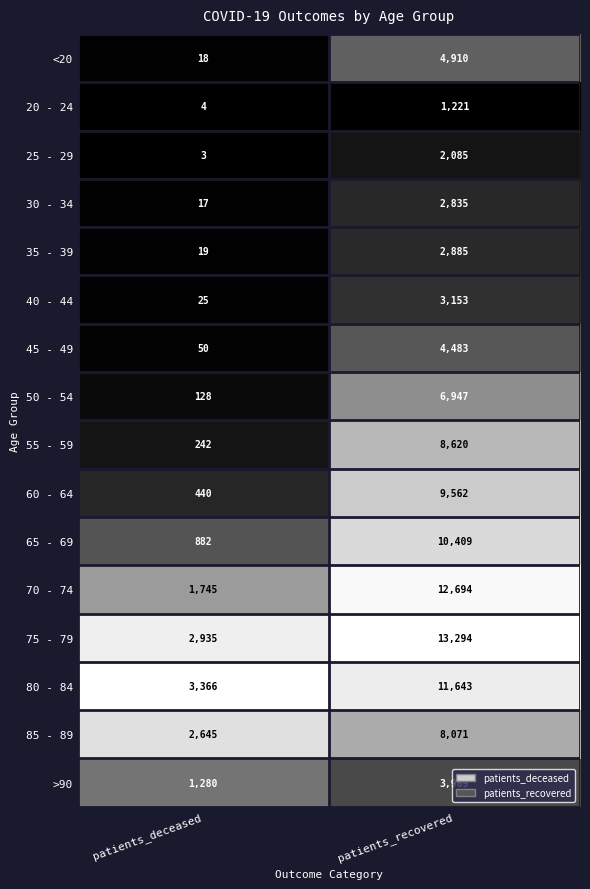

At patients_recovered, list the series in order from smallest to largest.

20 - 24, 25 - 29, 30 - 34, 35 - 39, 40 - 44, >90, 45 - 49, <20, 50 - 54, 85 - 89, 55 - 59, 60 - 64, 65 - 69, 80 - 84, 70 - 74, 75 - 79